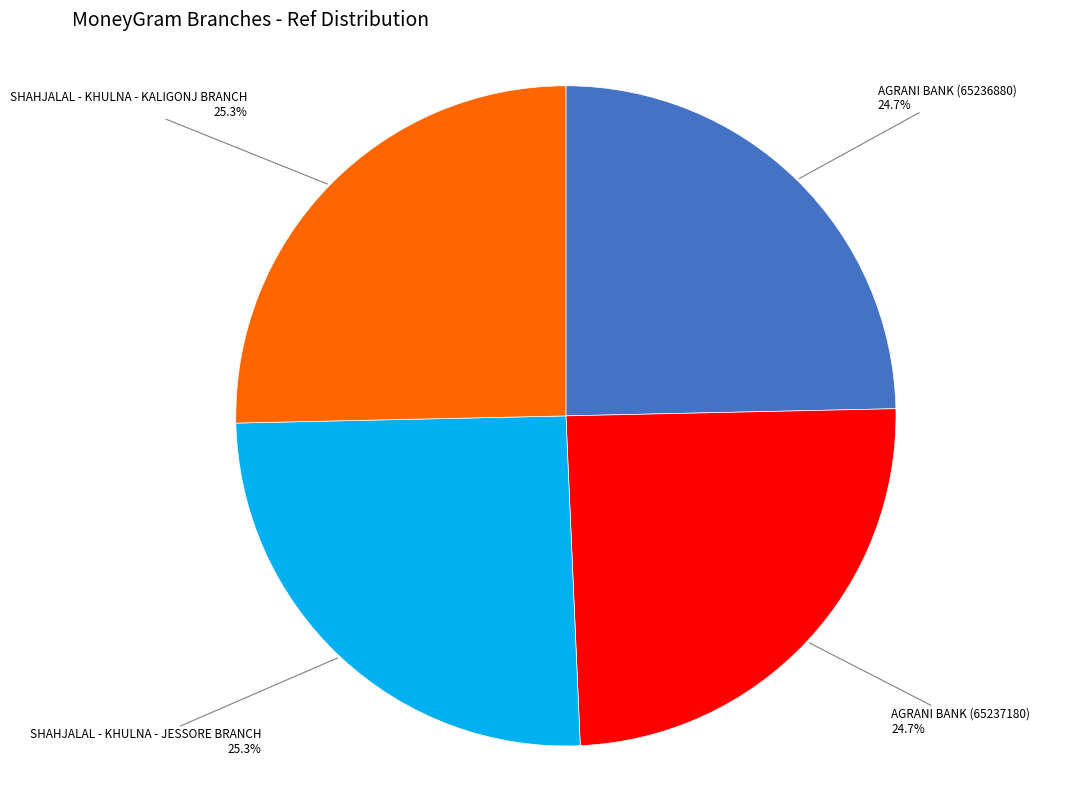

To the nearest percent, what is the average slice percentage?

25%